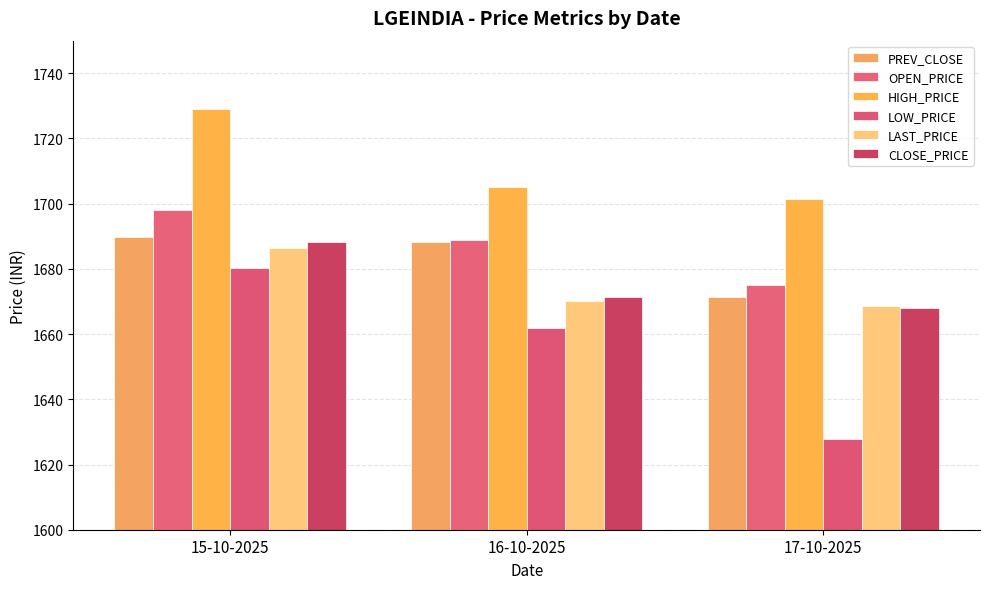

Which category has the highest value across all series?

15-10-2025